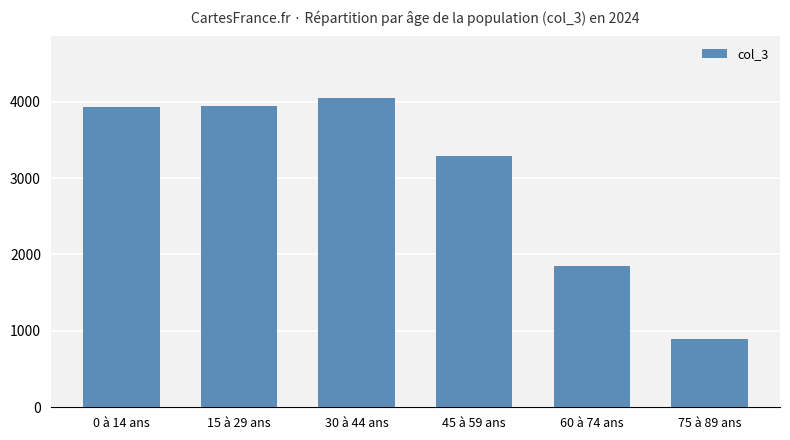

What position from the right is 45 à 59 ans?

3